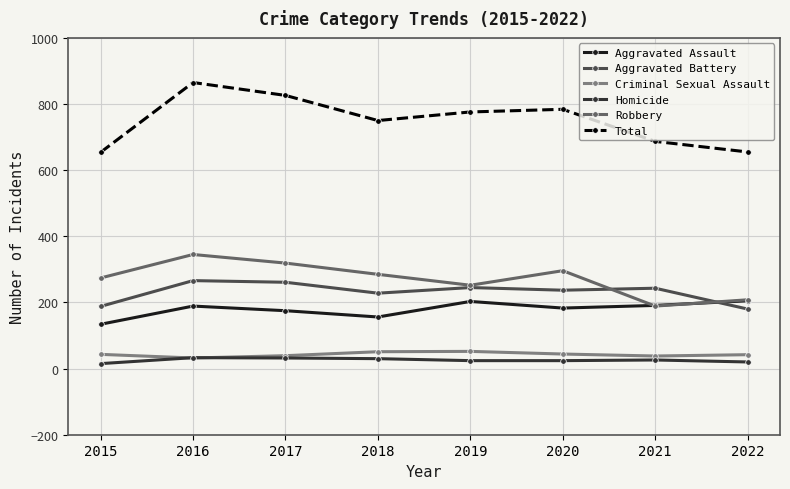

What is the minimum value for Total?

654